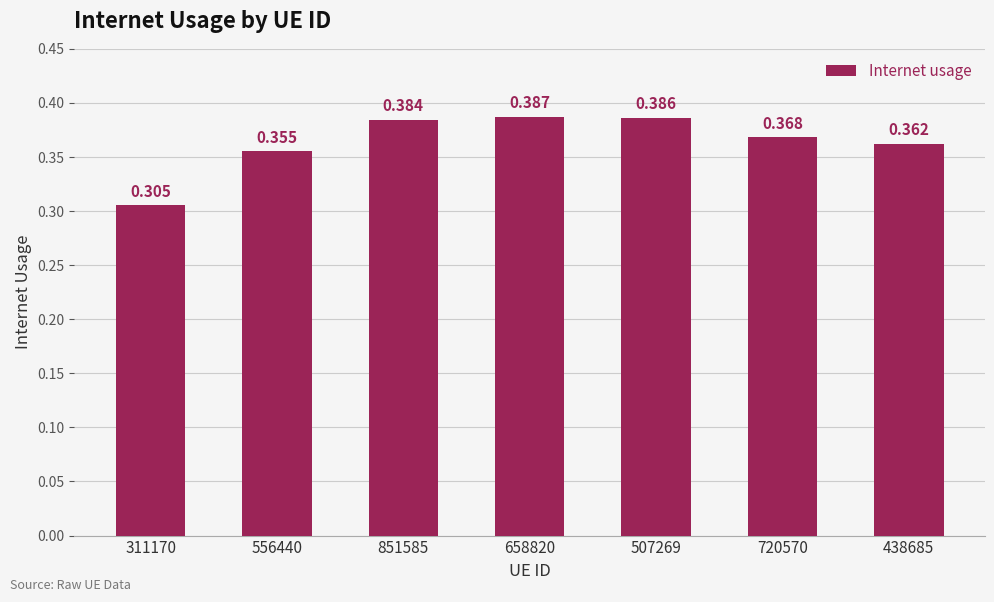

How many bars are there in total?

7